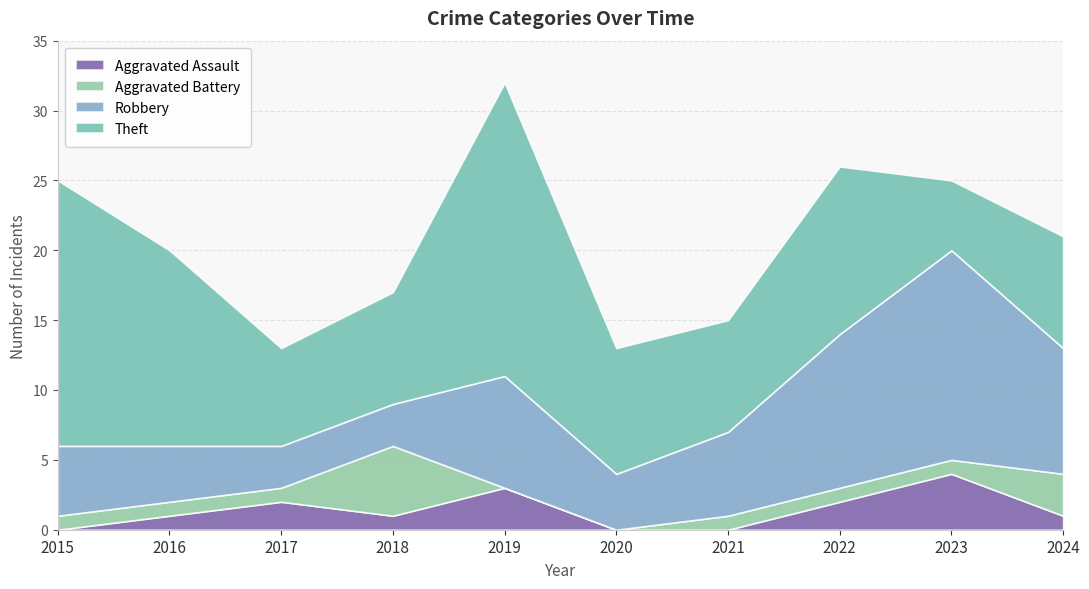

What is the value of the Robbery point at the 2nd from the left?

4